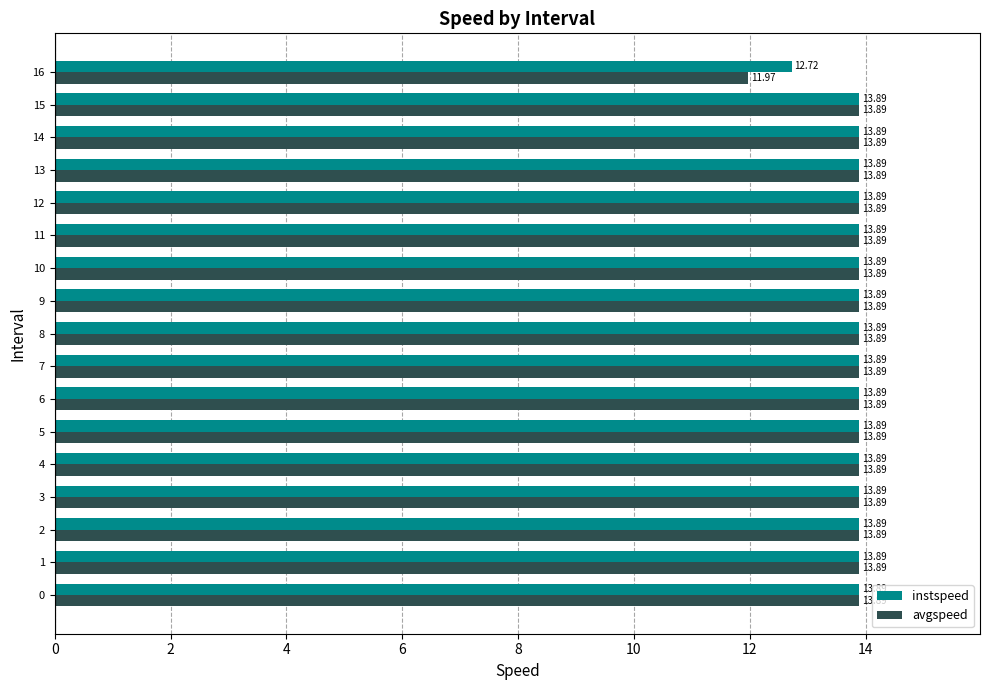

Is it true that avgspeed equals 19.0 at 4?

False